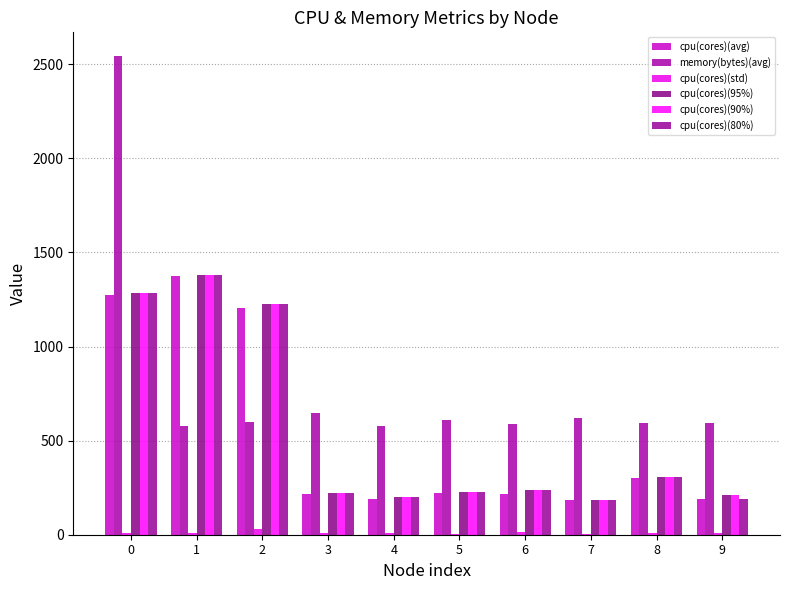

What value does the cpu(cores)(avg) series have at 6?

218.1